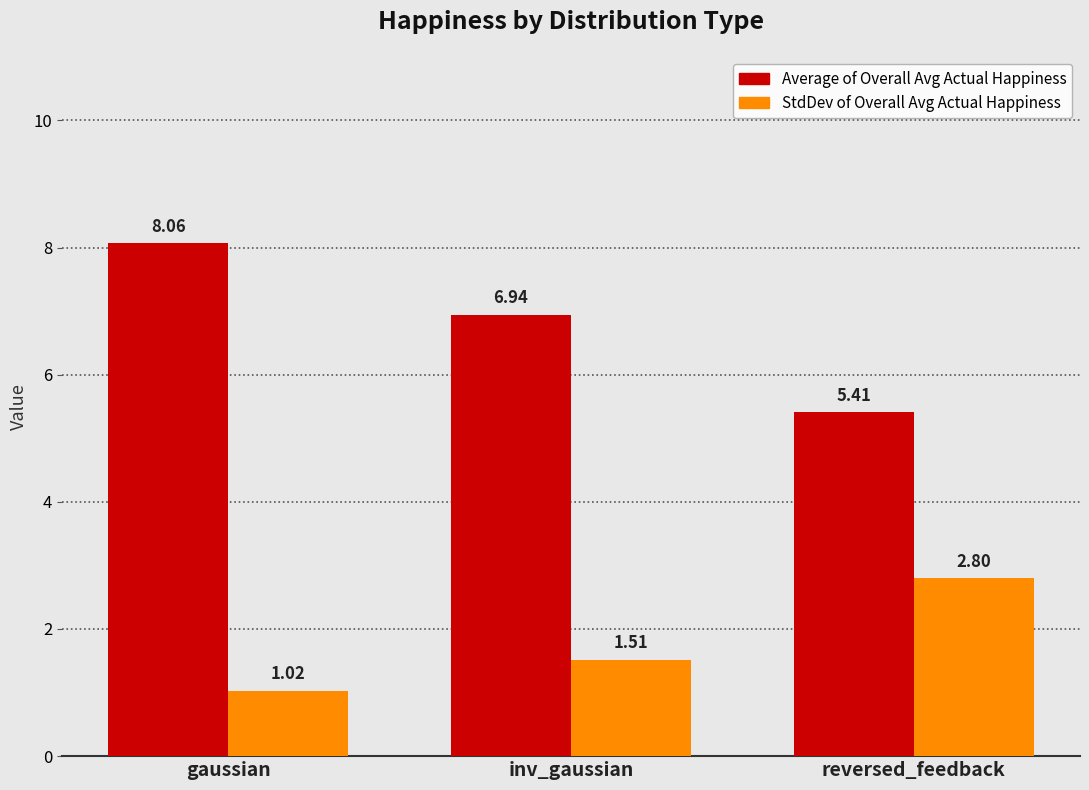

At which label does Average of Overall Avg Actual Happiness reach its peak?

gaussian